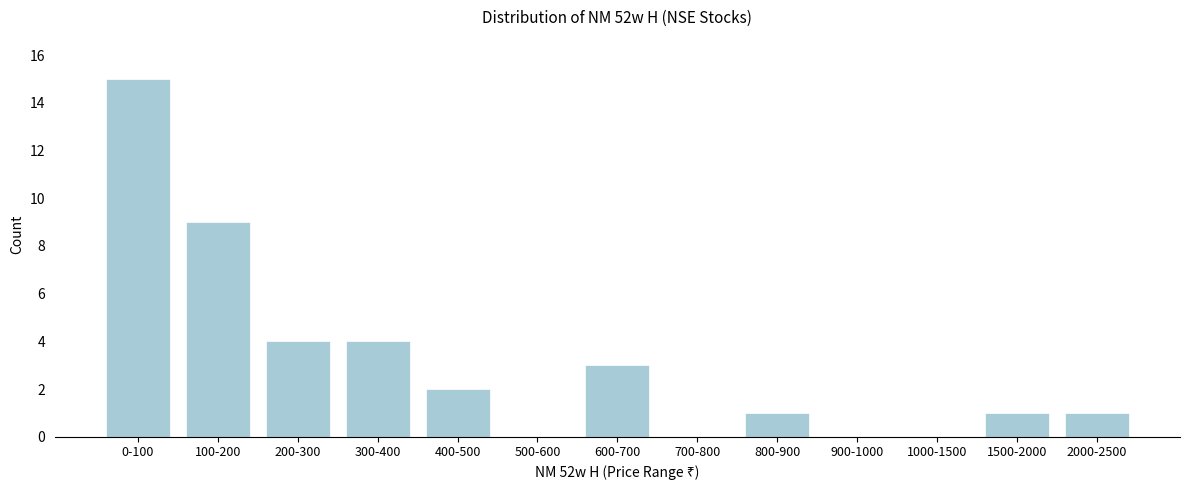

What is the maximum value shown in the chart?

15